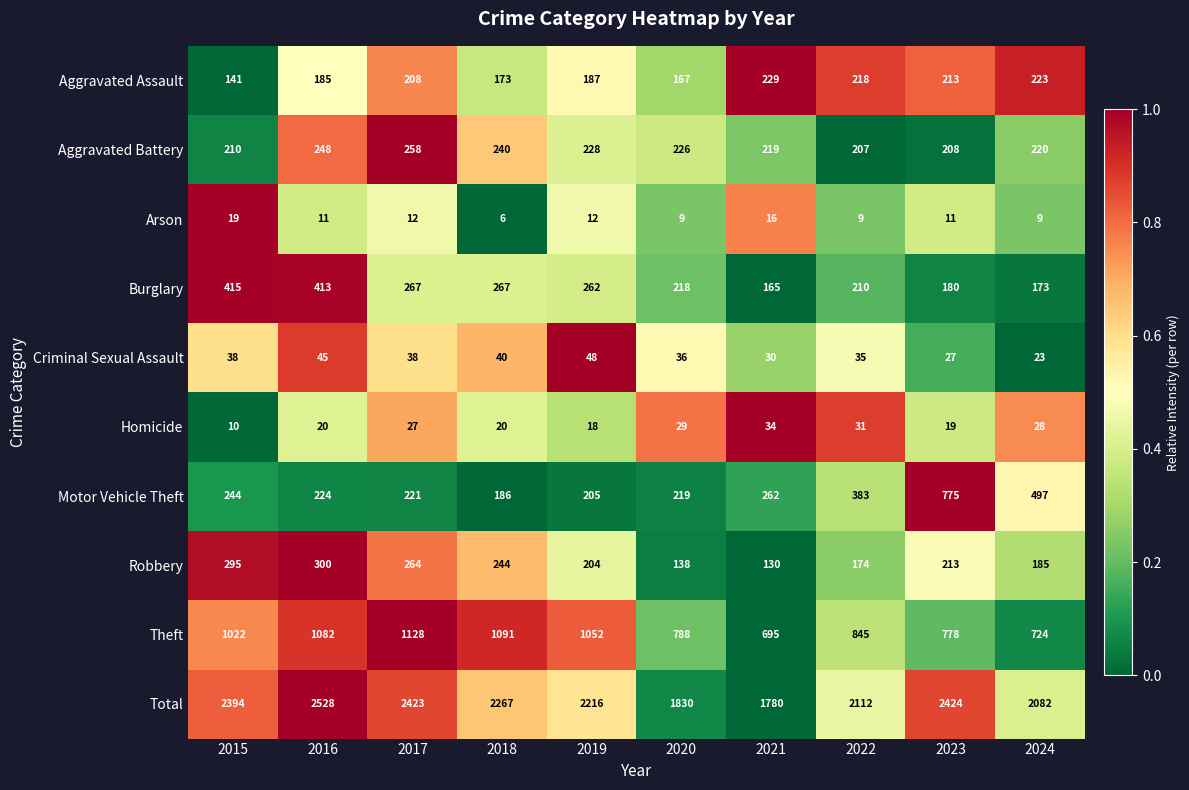

The value of Total at 2021 is 0.0. True or false?

True